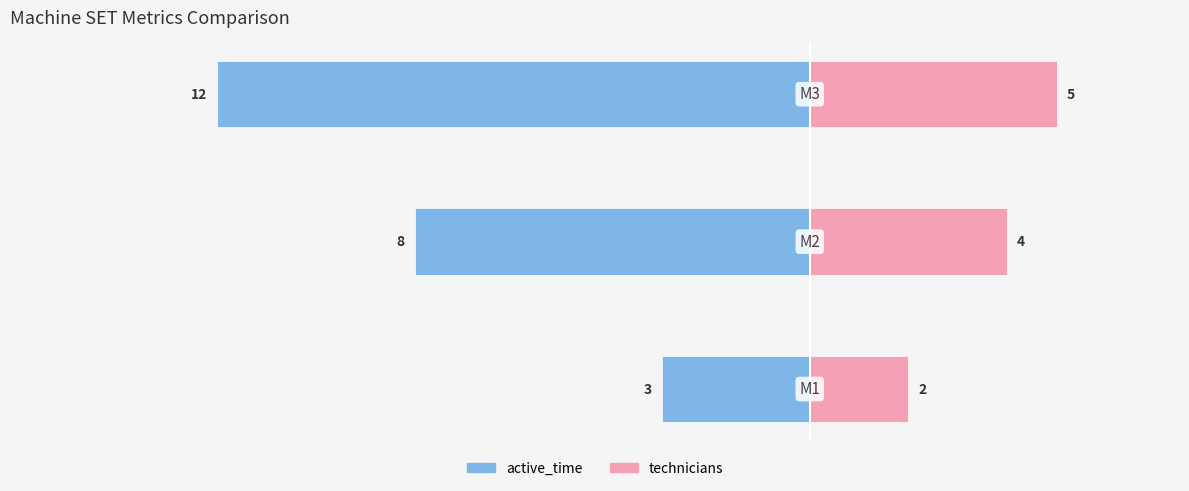

Count the number of categories in the chart.

3